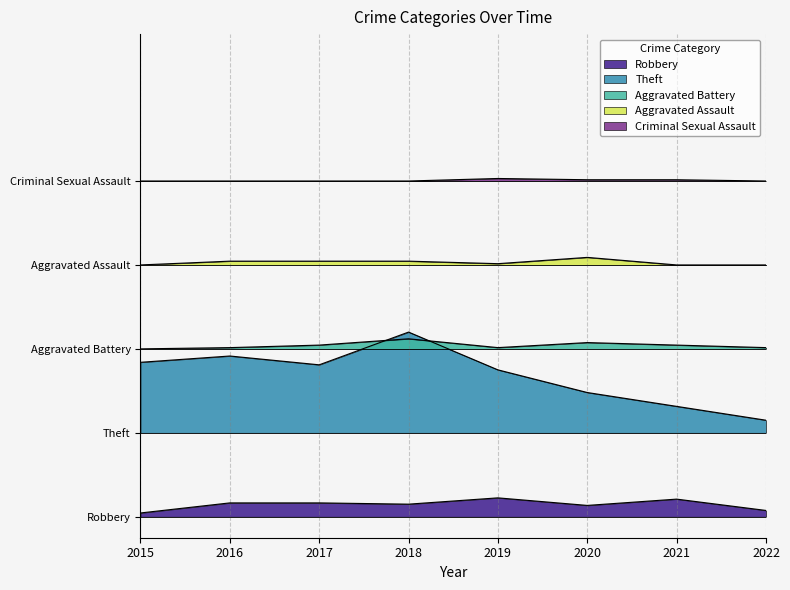

List the labels in order of Aggravated Assault value, smallest first.

2015, 2021, 2022, 2019, 2016, 2017, 2018, 2020